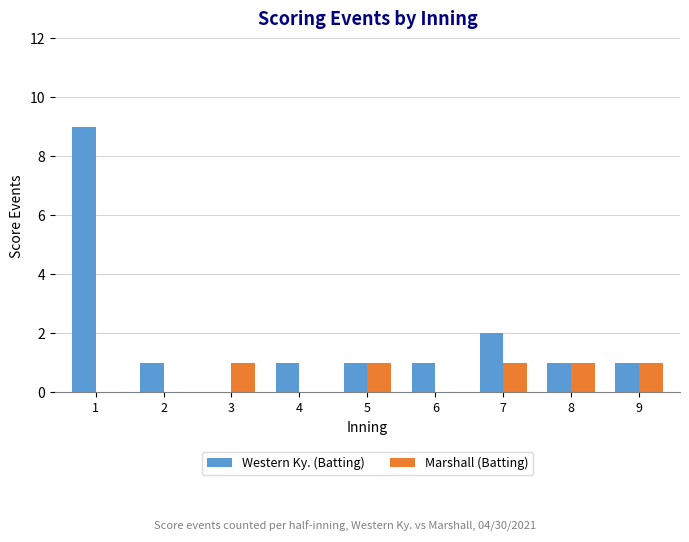

What are all the series names shown in the legend?

Western Ky. (Batting), Marshall (Batting)